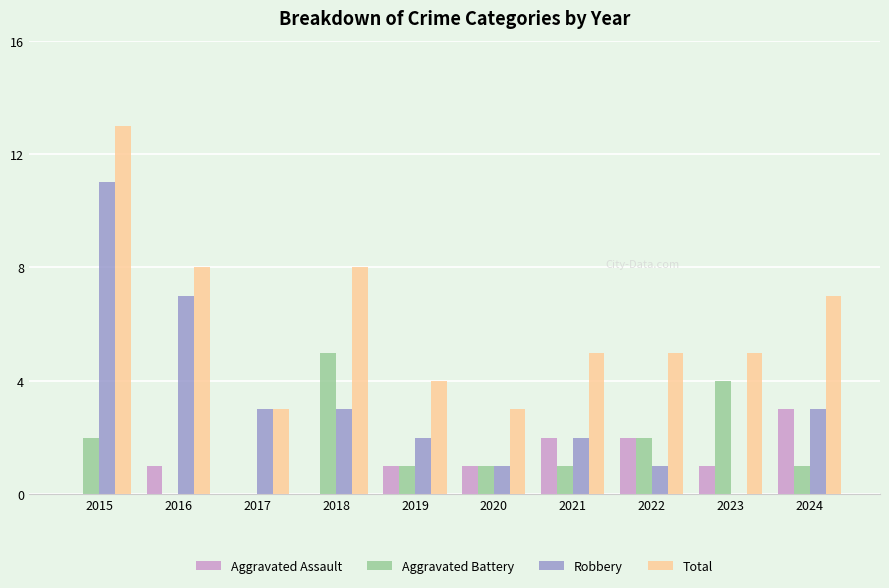

What are all the series names shown in the legend?

Aggravated Assault, Aggravated Battery, Robbery, Total